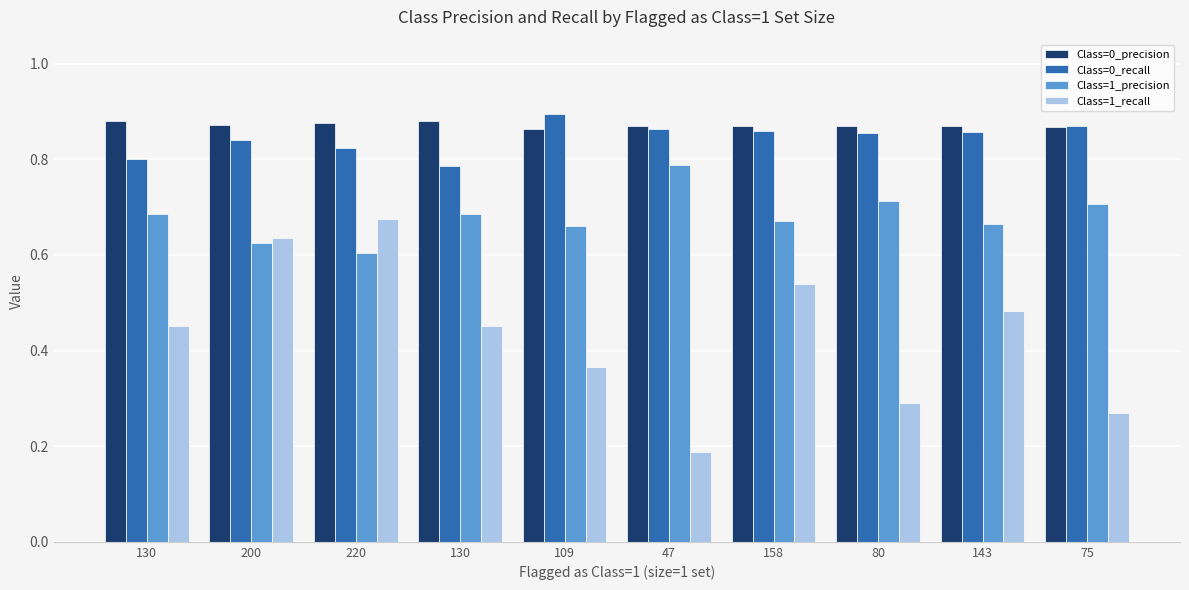

How many groups of bars are there?

10